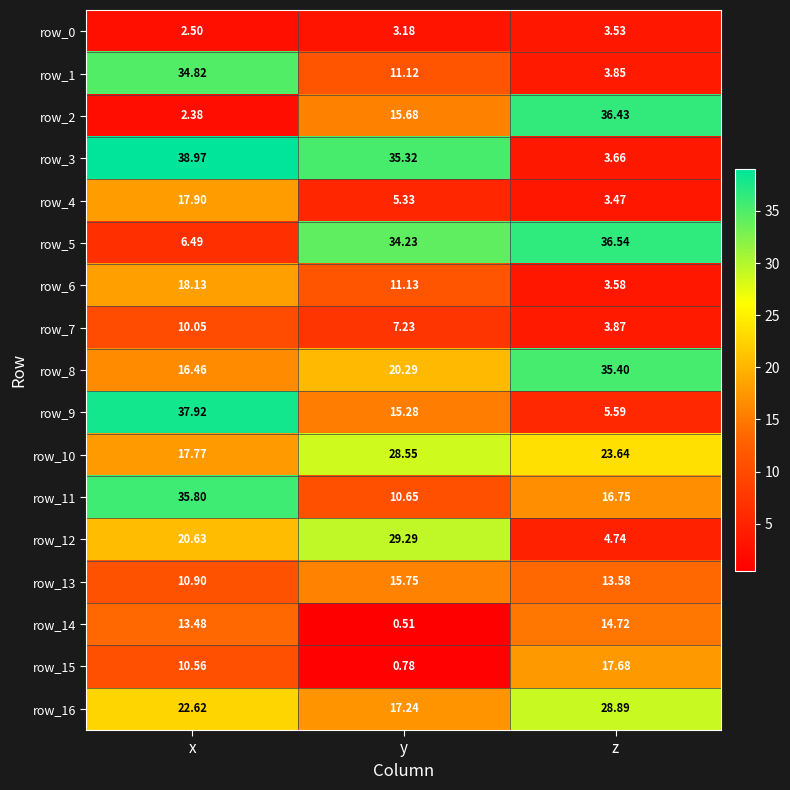

Which category has the lowest value across all series?

y